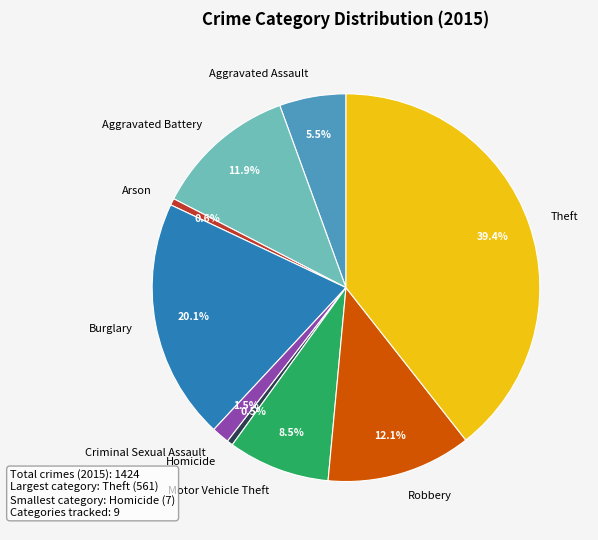

Combined, do Motor Vehicle Theft and Criminal Sexual Assault account for over 50%?

No